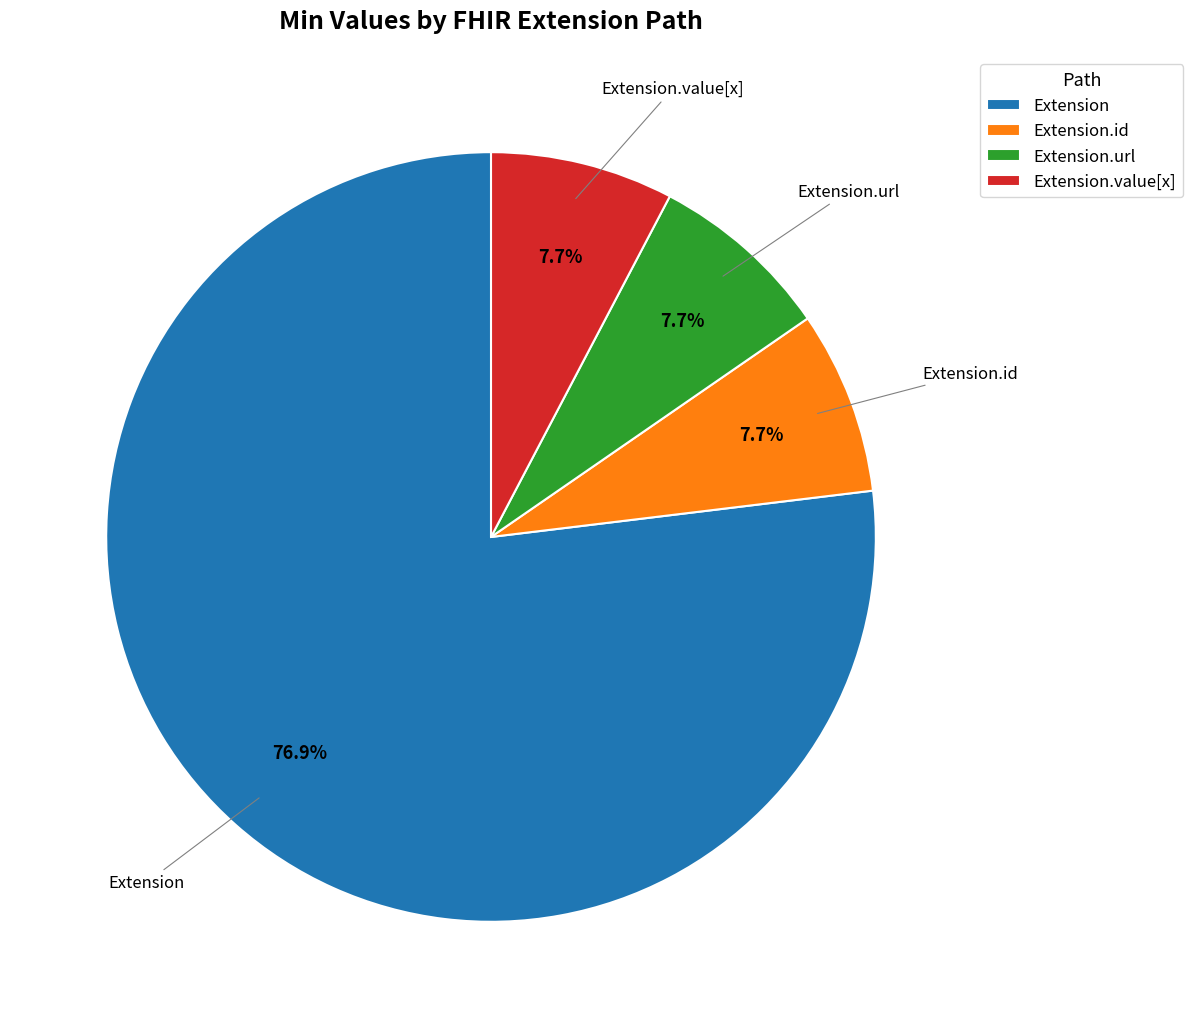

Between Extension and Extension.url, which is larger?

Extension